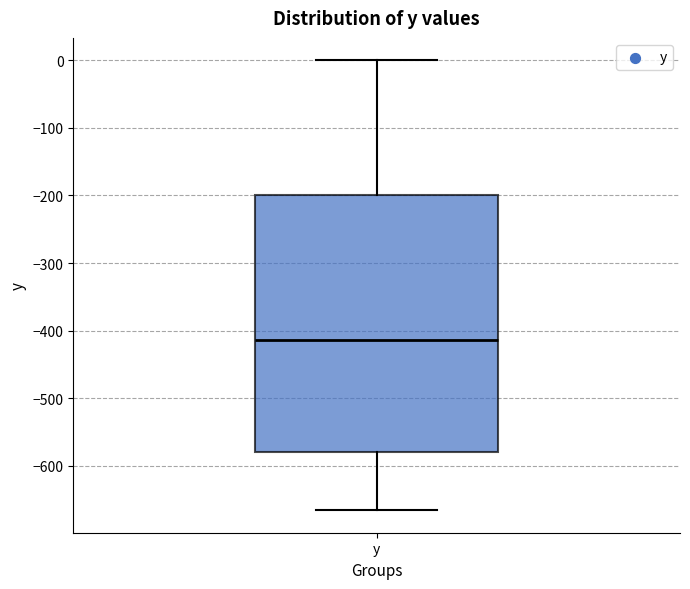

Read this box plot against the y-axis: the position of the median line, the range covered by the box, and the ends of both whiskers. The values are not printed on the chart, so give them approximately, as read against the axis.

median -410, box -580 to -200, whiskers -670 to 0